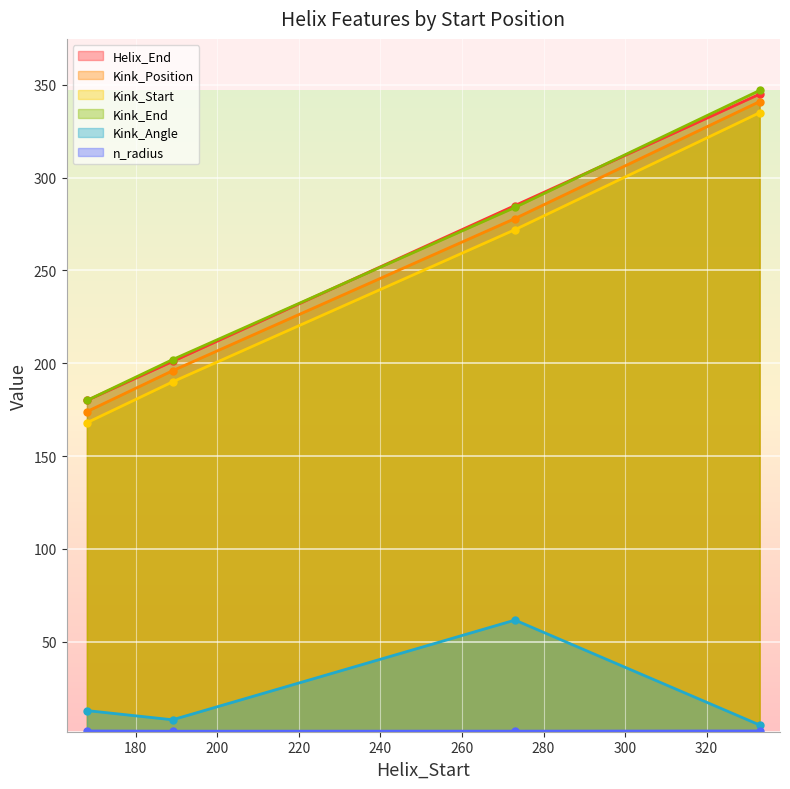

Which series has the largest range (max minus min)?

Kink_Position